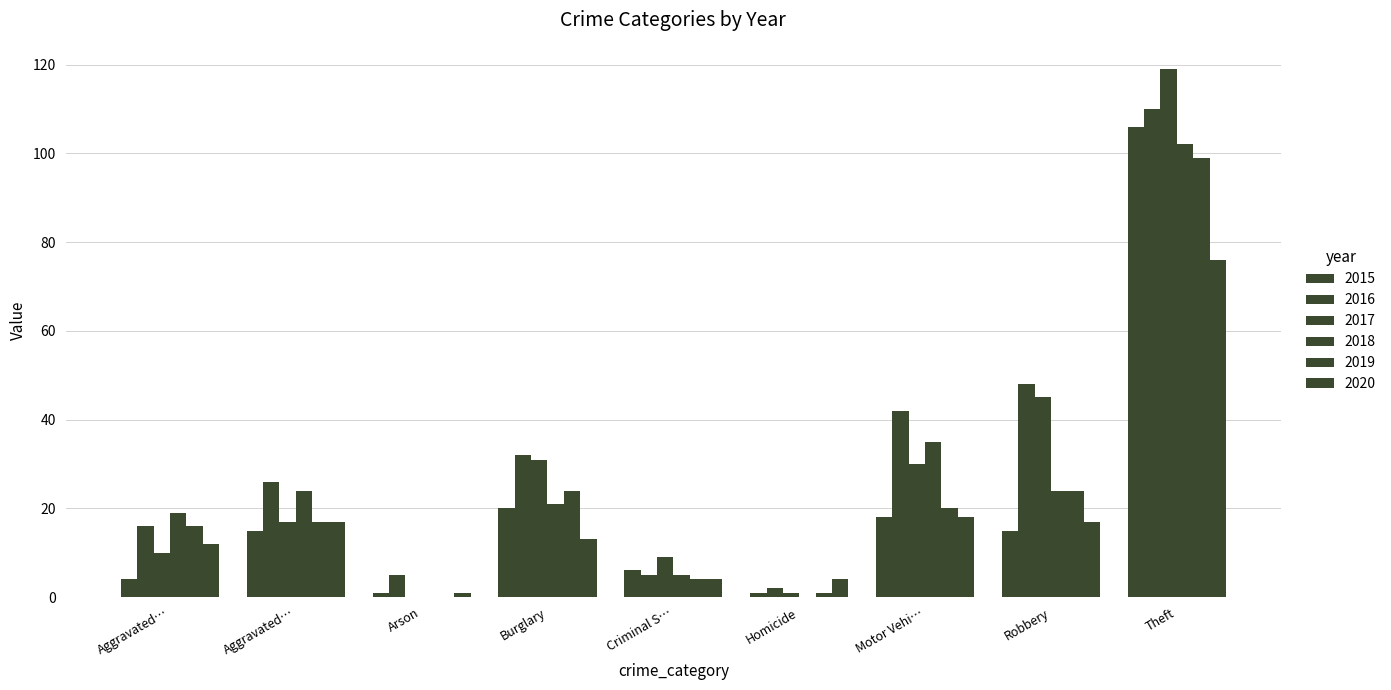

How many categories are shown in the chart?

9